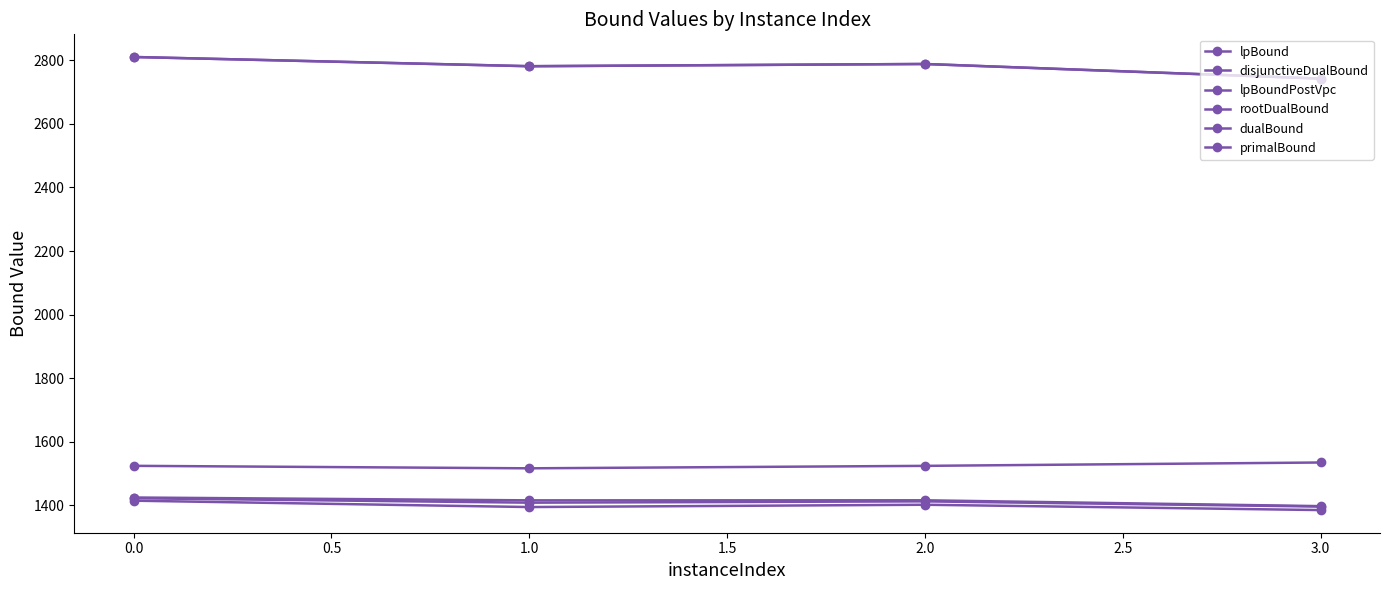

Does the chart have visible grid lines?

No